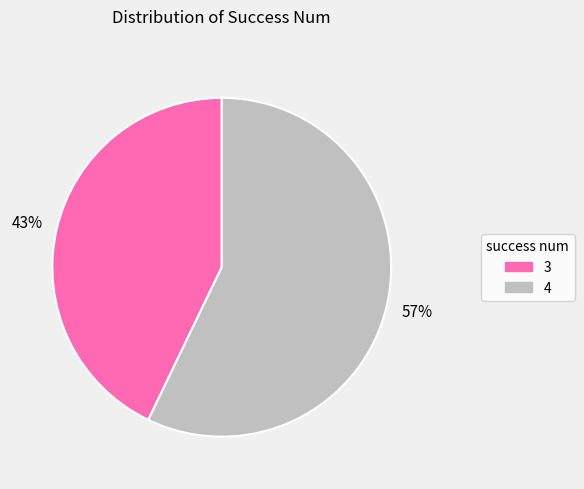

Which category accounts for the majority?

4